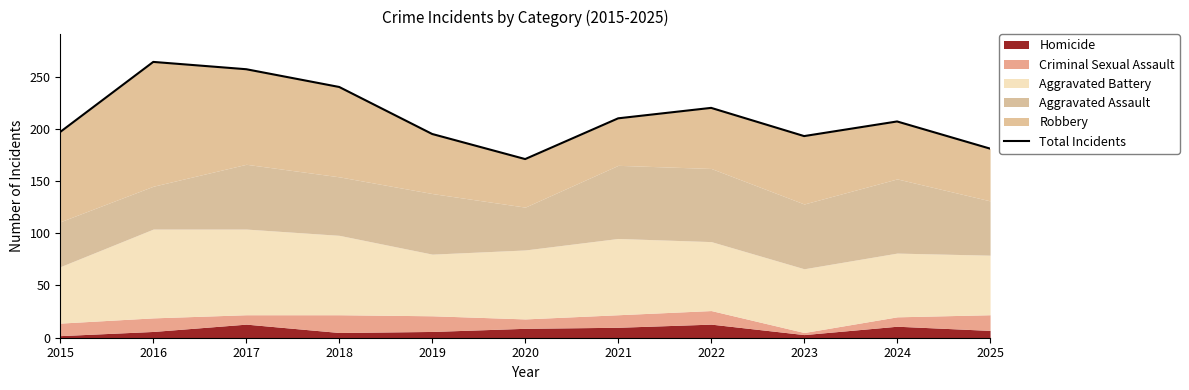

At which label does the data first exceed 207?

2016